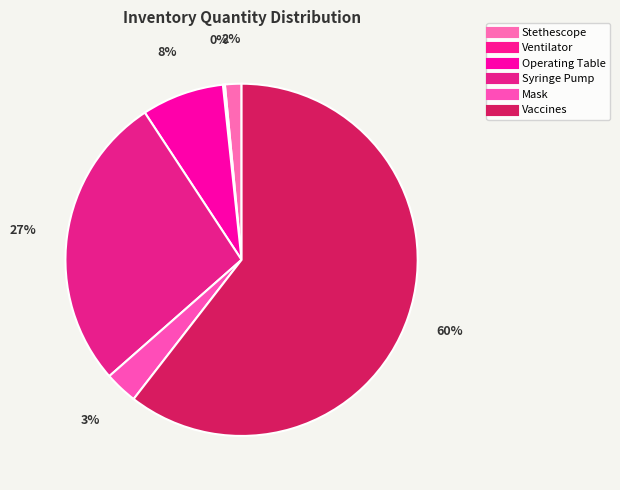

Do Vaccines and Ventilator together represent more than half of the pie?

Yes